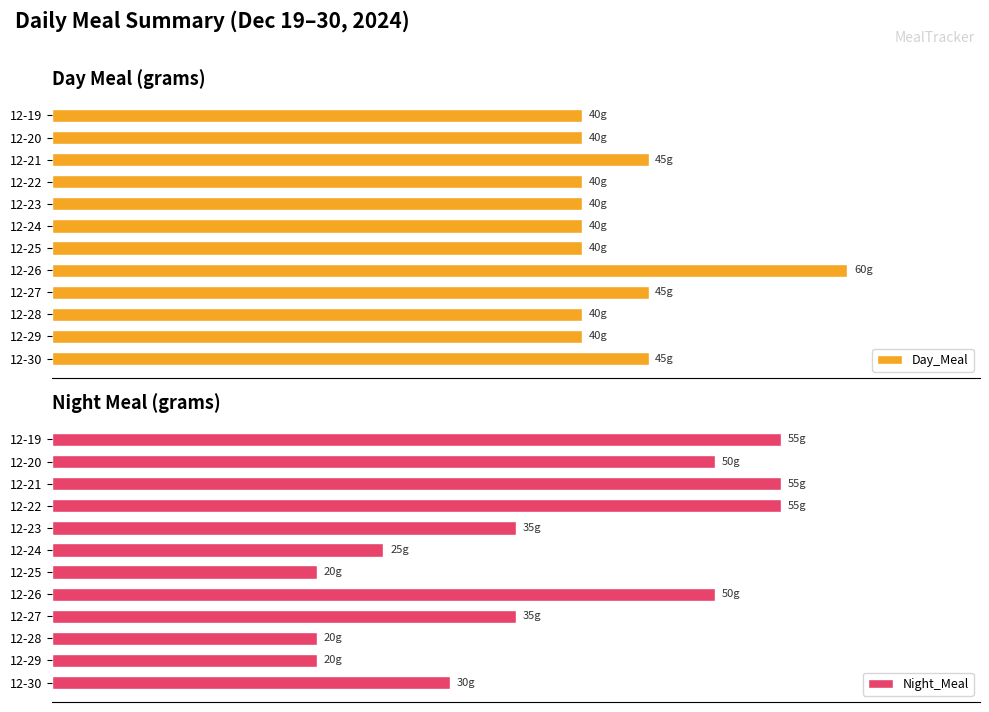

Rank the series by their average value, from lowest to highest.

Night_Meal, Day_Meal